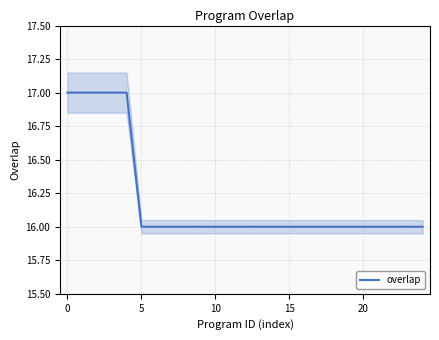

Is it true that overlap equals 16 at 20?

True